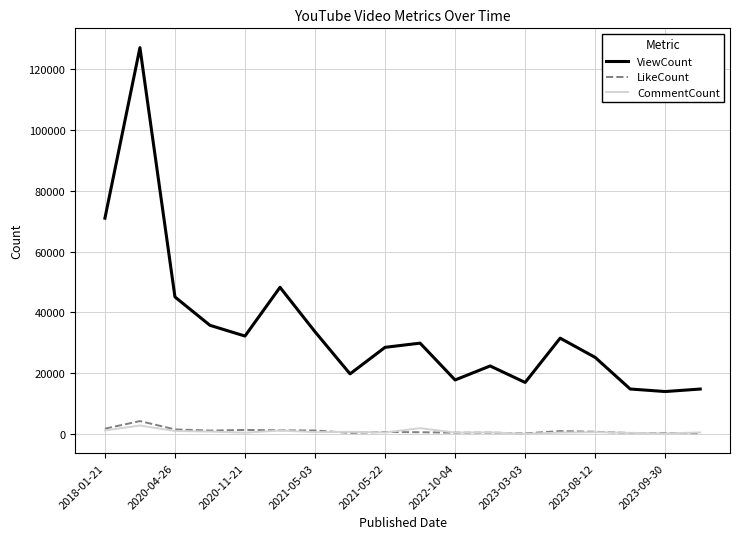

What is the highest value of the ViewCount series?

127005